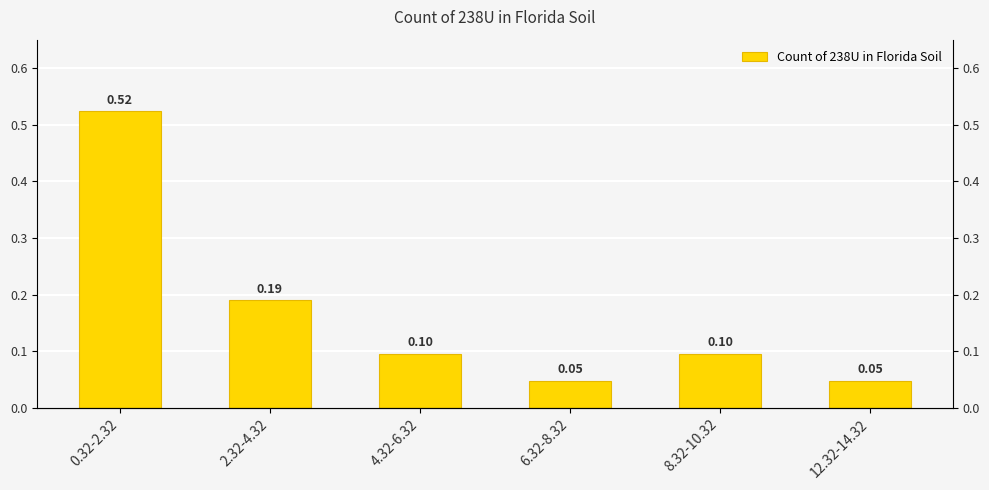

What is the difference between the maximum and minimum values?

0.5